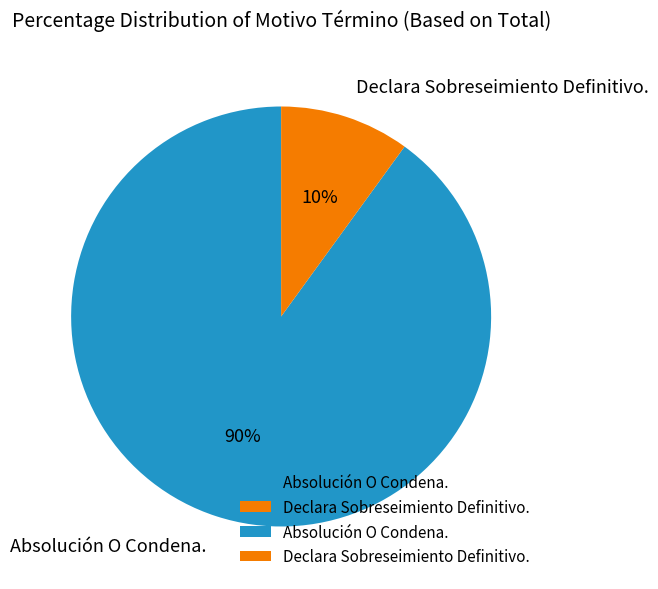

To the nearest percent, what is the difference between the Absolución O Condena. and Declara Sobreseimiento Definitivo. slice percentages?

80%